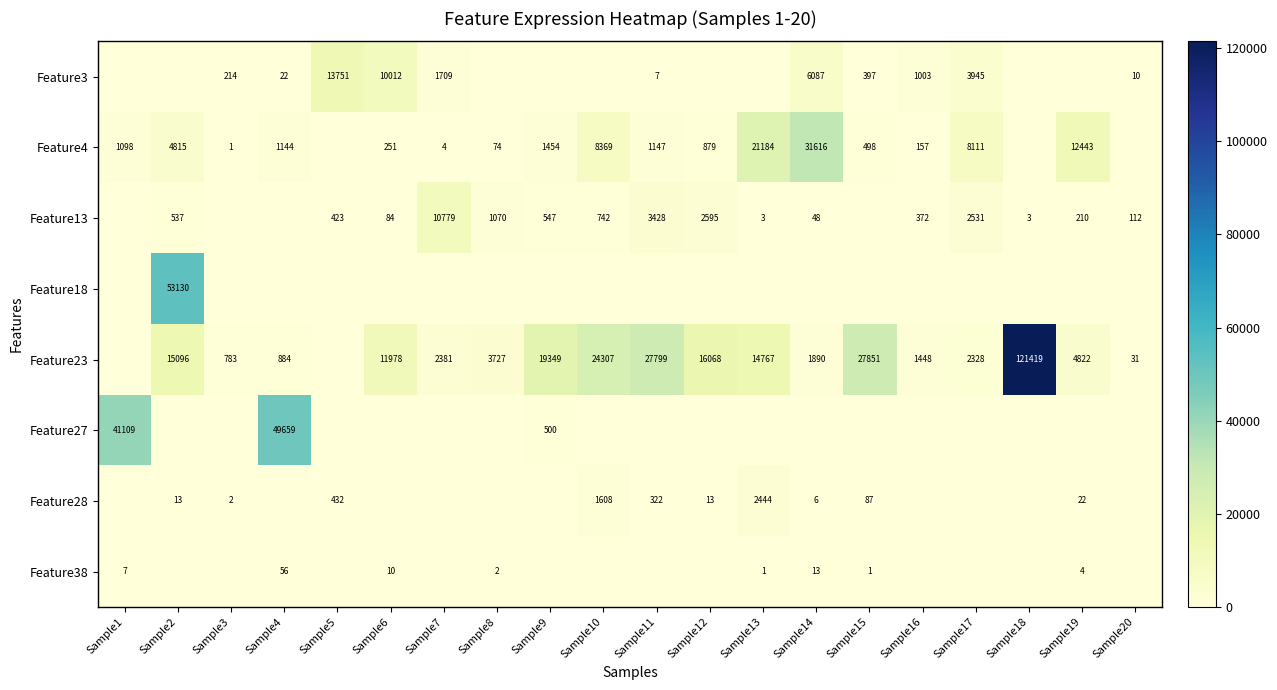

The Feature13 series shows 537 at Sample2. True or false?

True